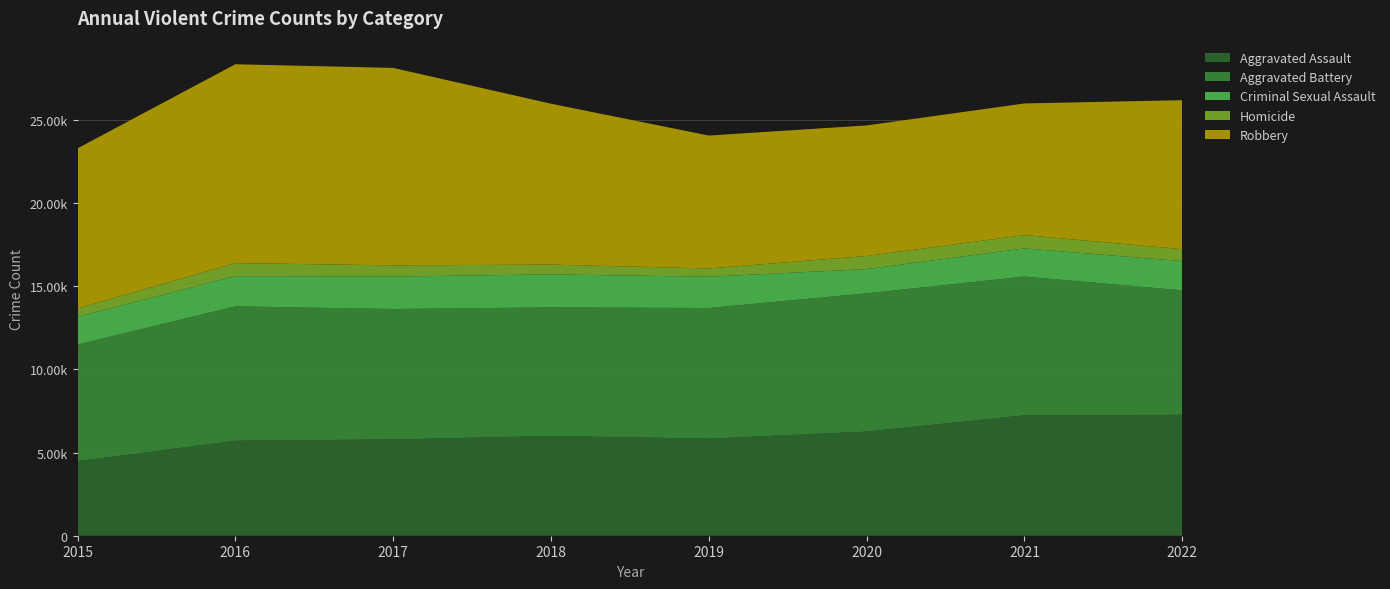

Reading left to right, transcribe all the data shown in this chart.

Aggravated Assault: 4480	5712	5793	6001	5841	6263	7243	7276
Aggravated Battery: 7018	8085	7845	7734	7857	8319	8346	7486
Criminal Sexual Assault: 1673	1821	1953	1987	1883	1459	1696	1757
Homicide: 496	786	672	589	498	787	804	717
Robbery: 9638	11960	11880	9680	7994	7855	7917	8966